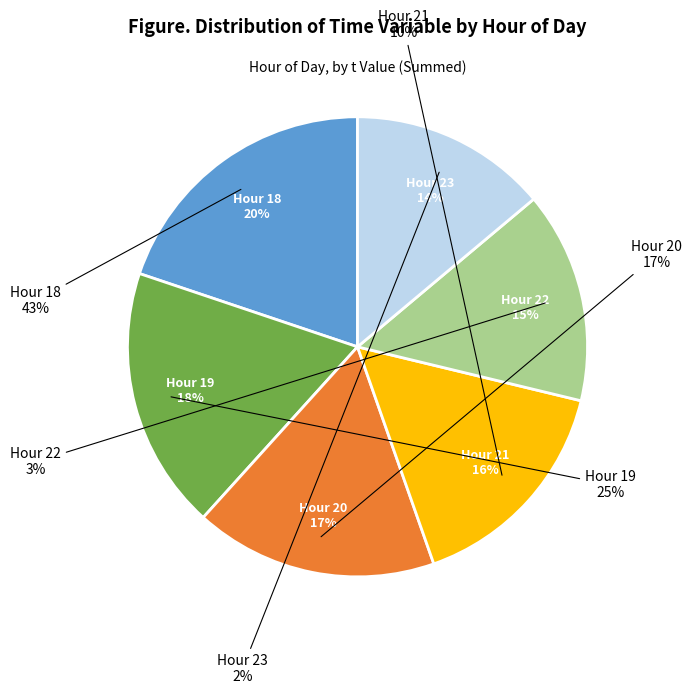

Which has a higher value, 21 or 19?

19